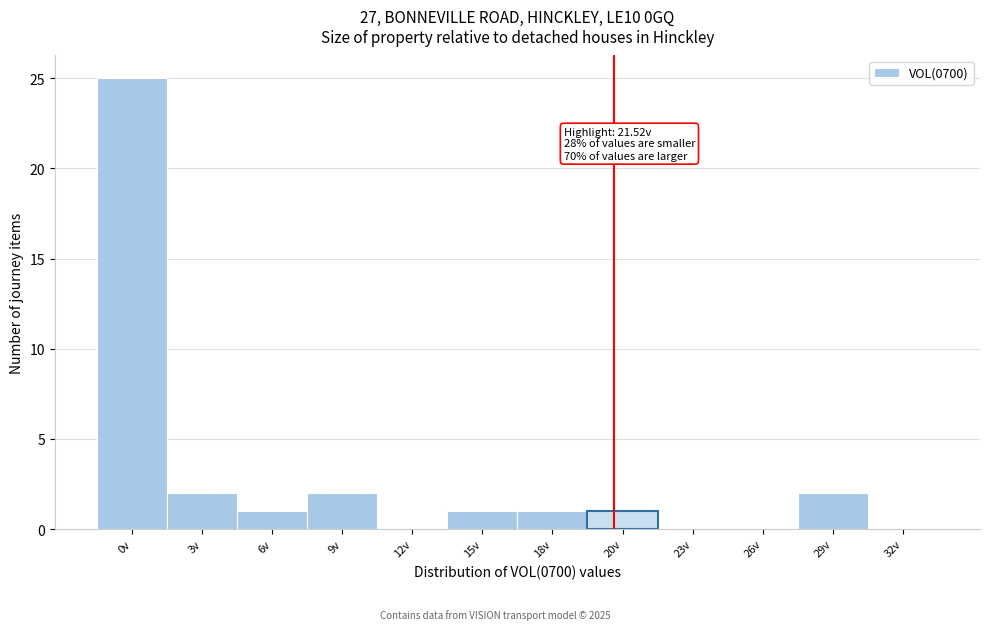

Reading left to right, list all the values displayed in this chart.

0v=25	3v=2	6v=1	9v=2	12v=0	15v=1	18v=1	20v=1	23v=0	26v=0	29v=2	32v=0